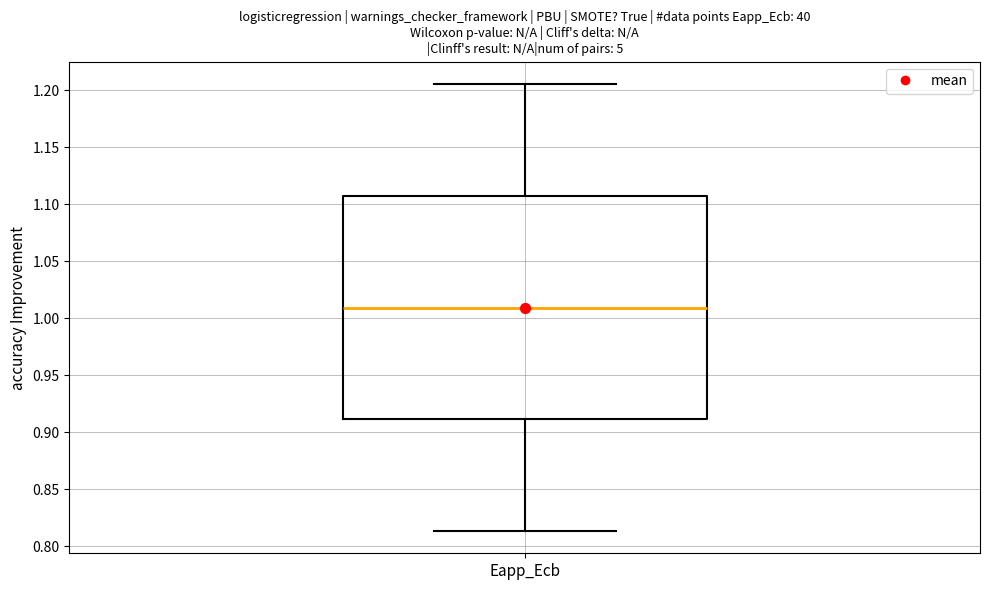

Where does the lower whisker of the box for Eapp_Ecb end on the y-axis? The values are not printed on the chart, so give them approximately, as read against the axis.

0.815